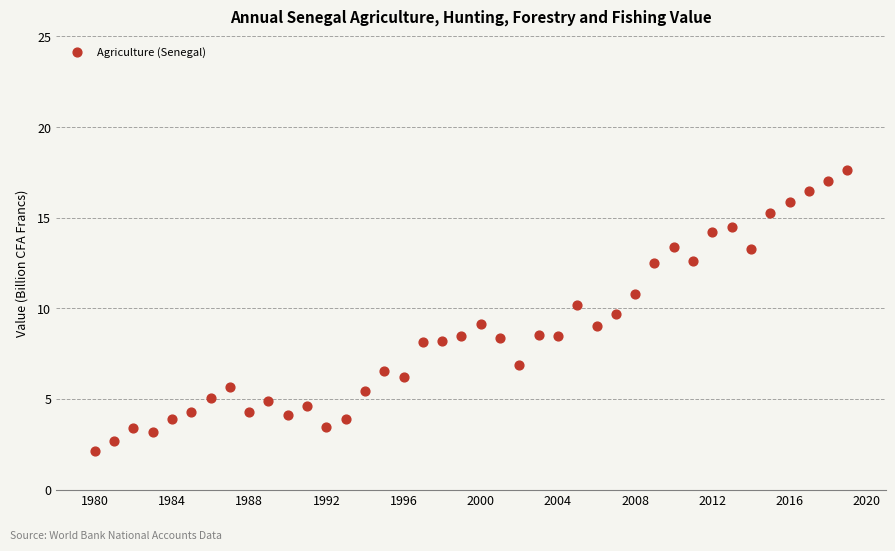

What is the range of Y values (max minus min)?

15.5